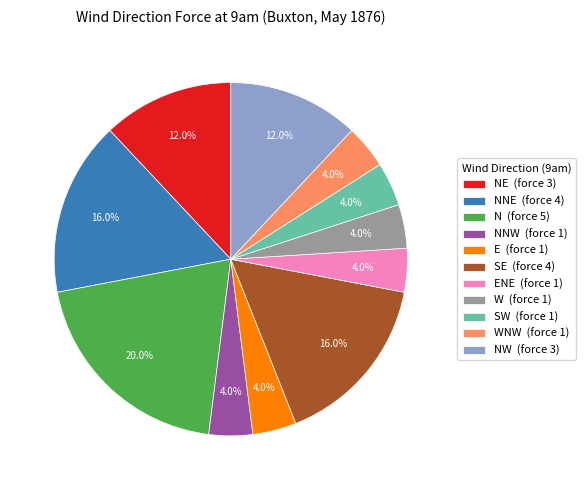

How many slices are in this pie chart?

11